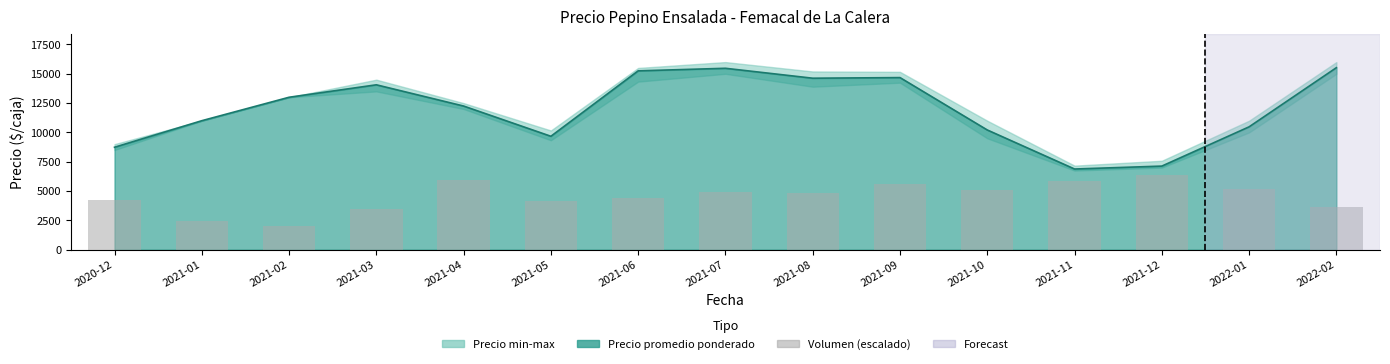

True or false: the data shows 4365.9 at 2021-06.

True